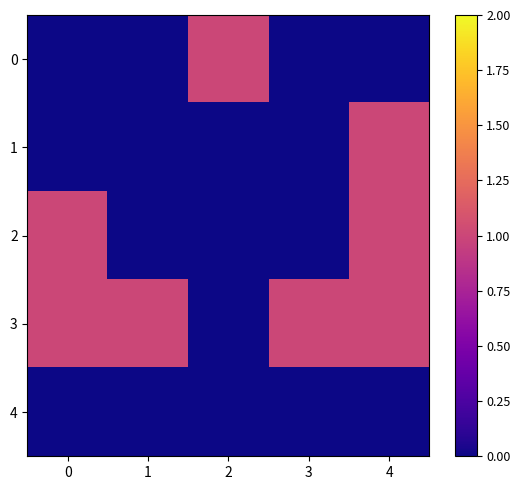

Reading right to left, extract all data points from this chart.

0: 4=0	3=0	2=1	1=0	0=0
1: 4=1	3=0	2=0	1=0	0=0
2: 4=1	3=0	2=0	1=0	0=1
3: 4=1	3=1	2=0	1=1	0=1
4: 4=0	3=0	2=0	1=0	0=0